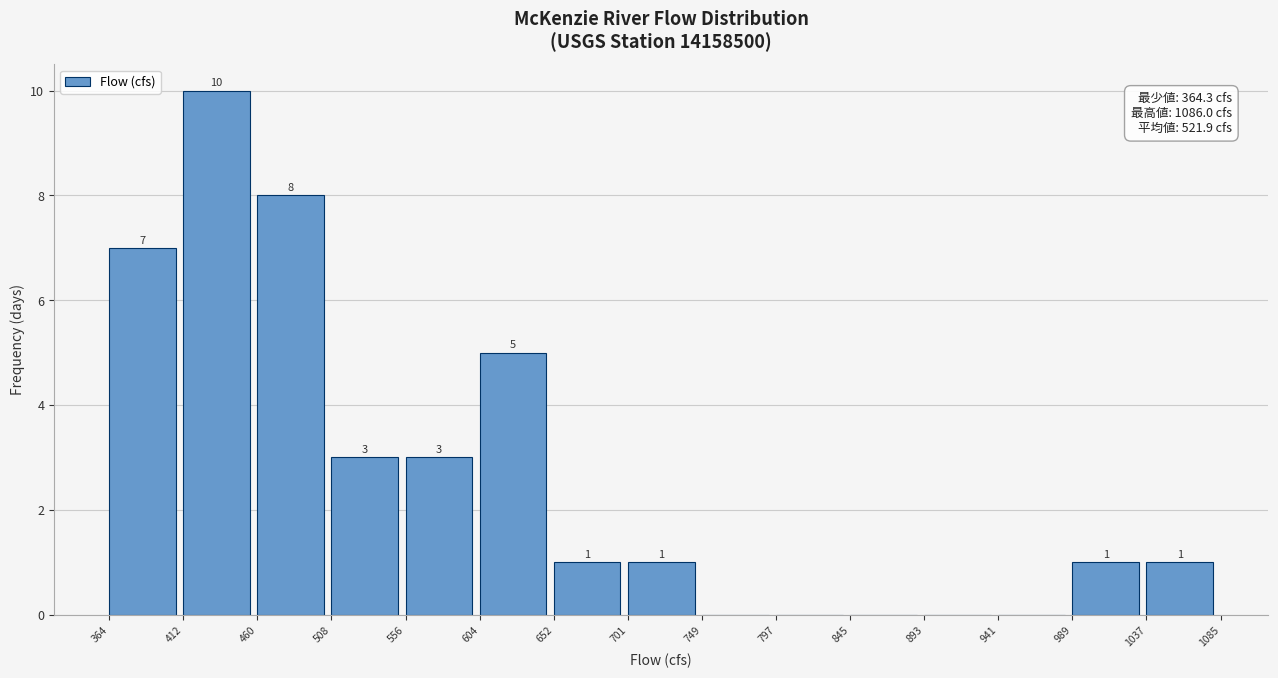

Which range on the x-axis has the tallest bar?

412 to 460